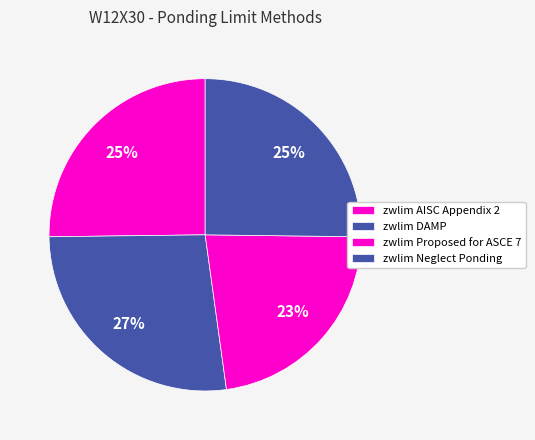

Is it true that zwlim AISC Appendix 2 is 18% of the pie?

False